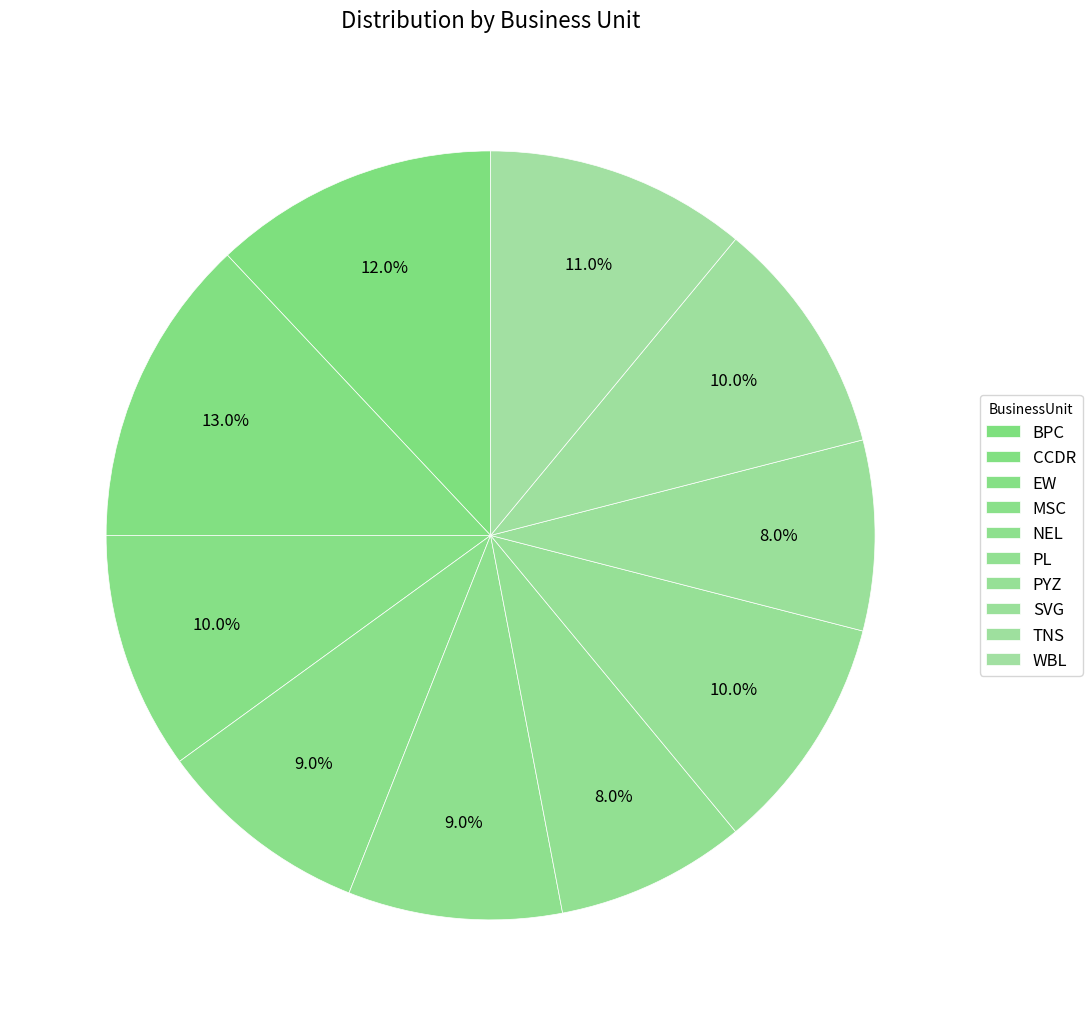

True or false: EW accounts for 10% of the total.

True